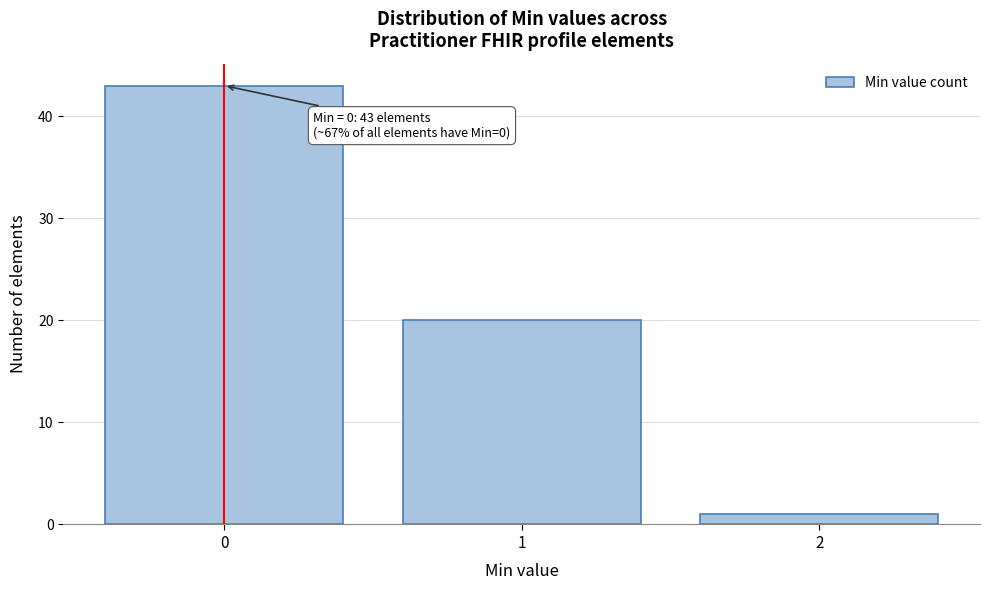

Reading right to left, what are all the values shown in this chart?

1	20	43